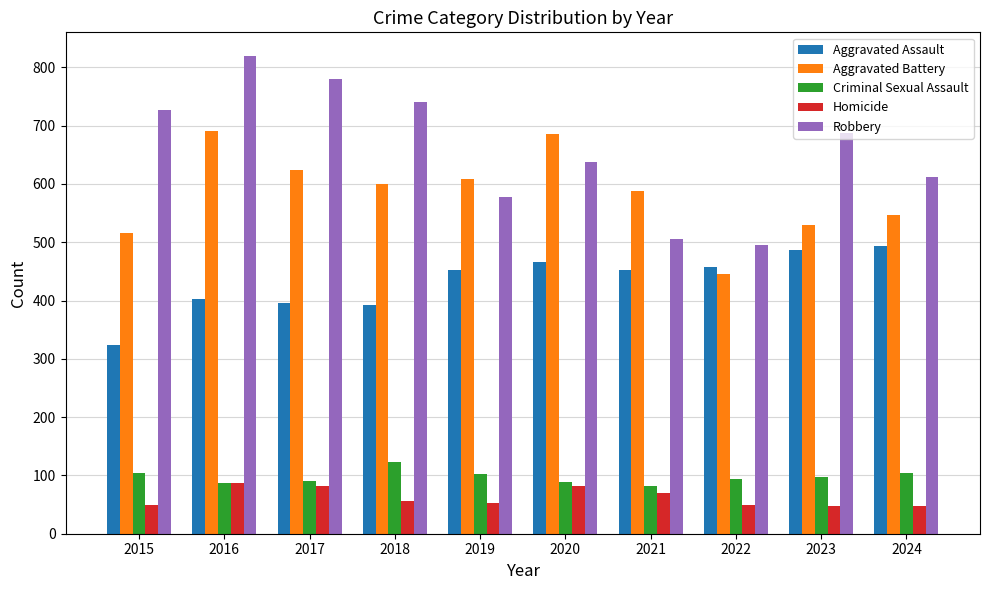

What value does the Aggravated Battery series have at 2023, to the nearest 5?

530